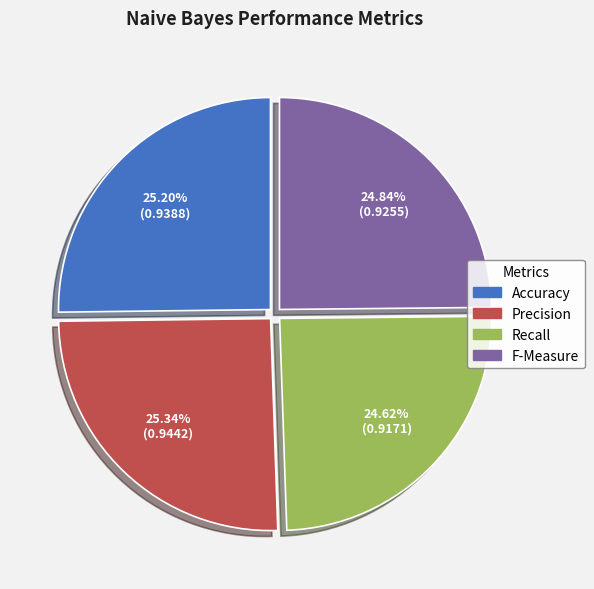

Combined, do Recall and Precision account for over 50%?

No